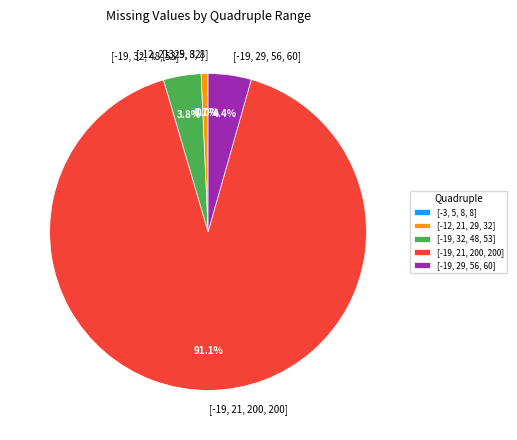

Between [-12, 21, 29, 32] and [-19, 32, 48, 53], which is larger?

[-19, 32, 48, 53]